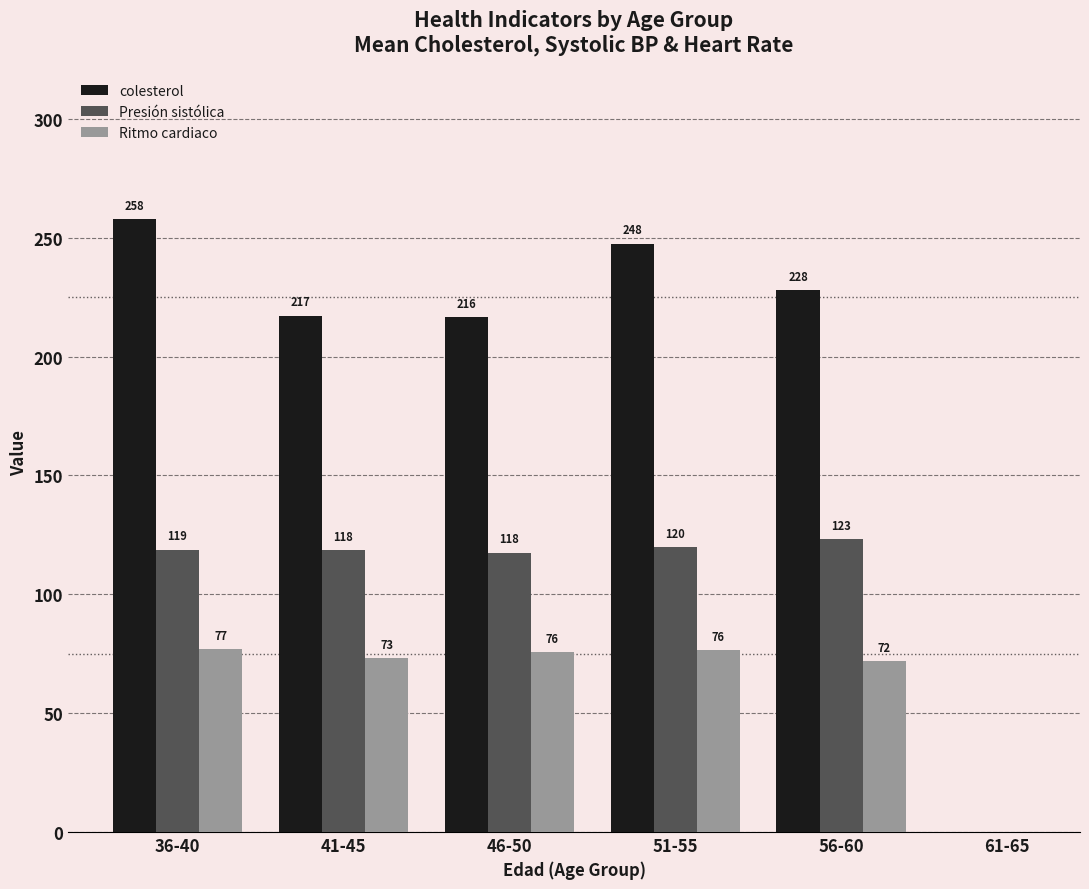

How many values in the Presión sistólica series exceed 118?

4